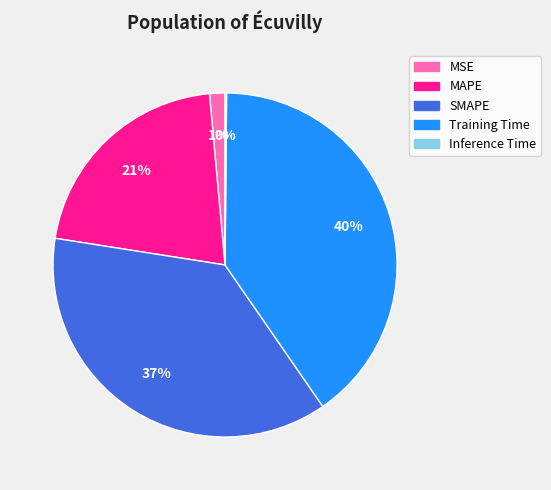

Is there a majority slice in this chart?

No